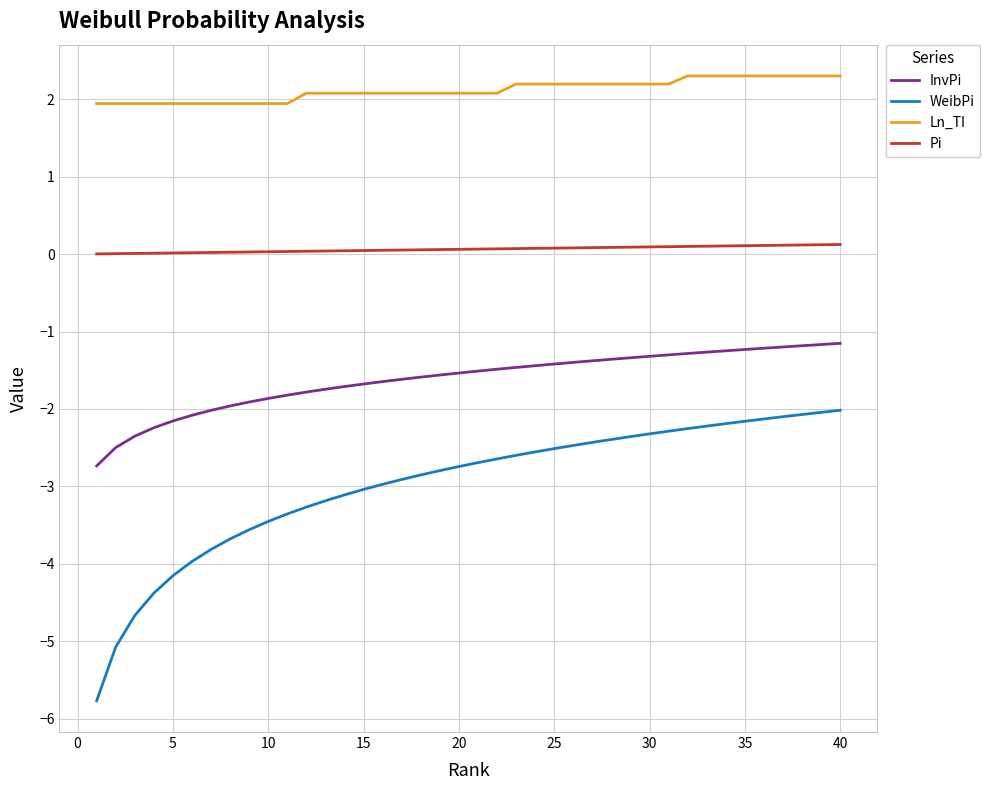

What is the highest value of the InvPi series?

-1.2